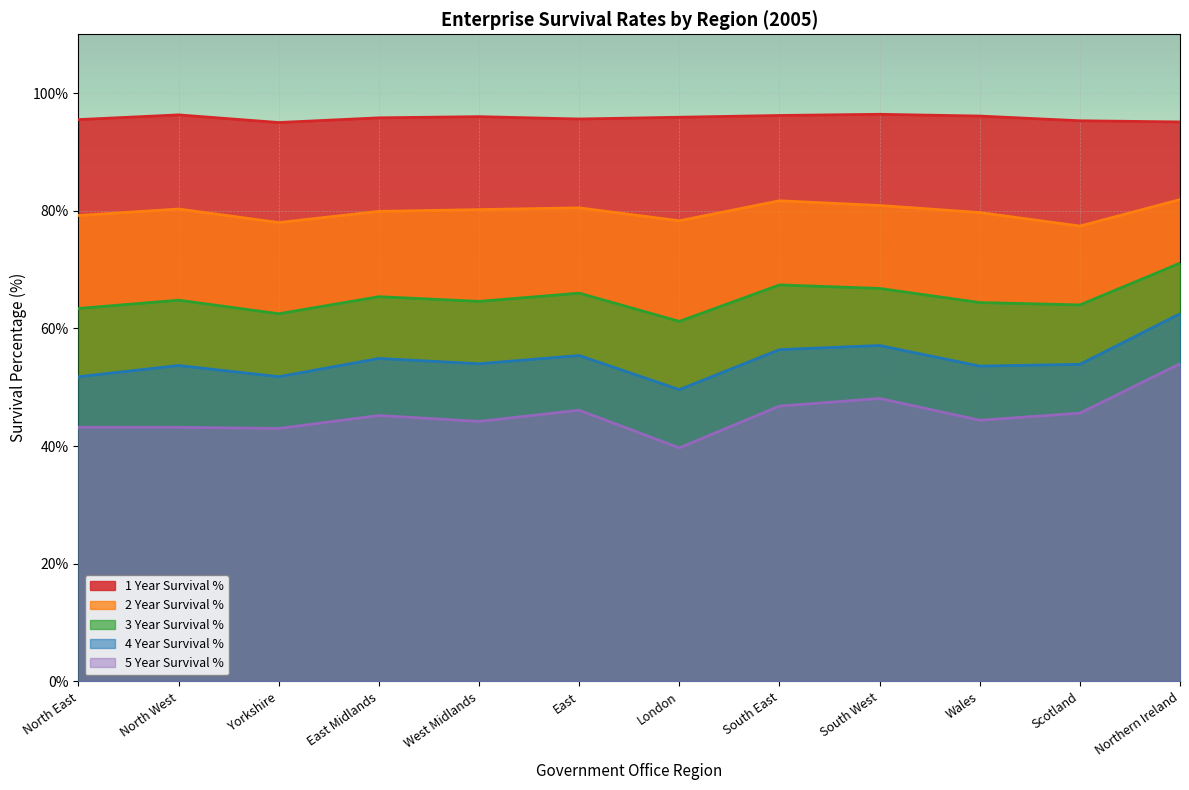

What value does the 3 Year Survival % series have at London?

61.2